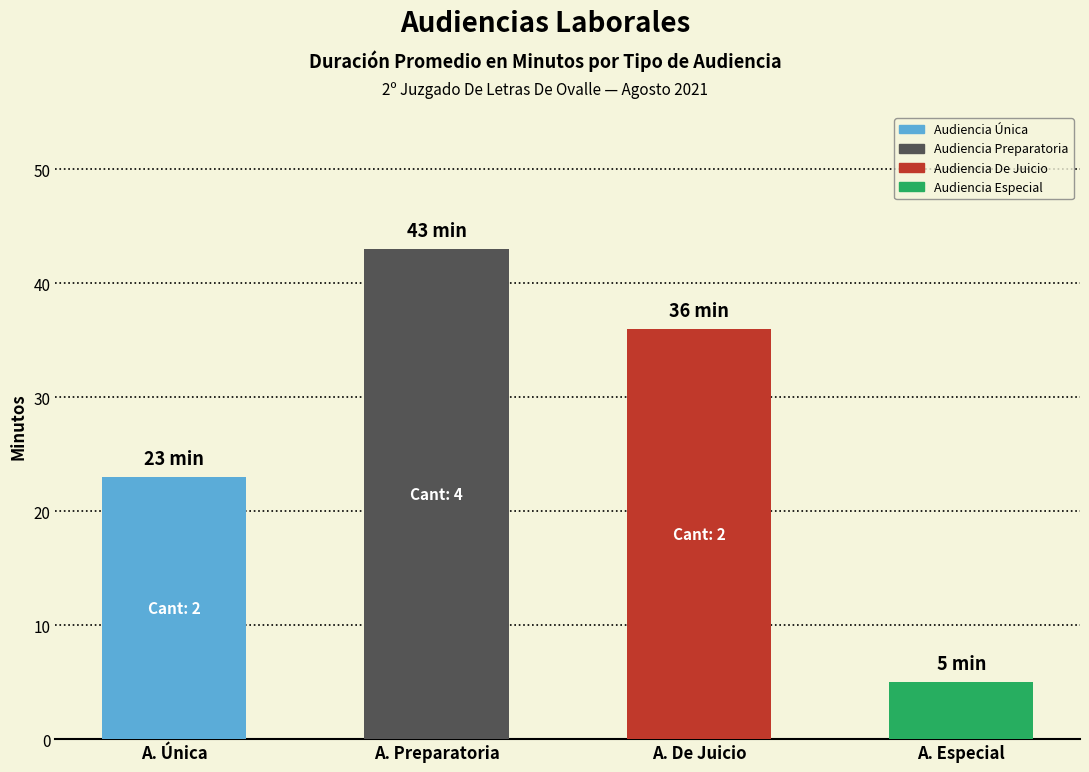

What is the difference between the values at Audiencia Preparatoria and Audiencia Especial?

38